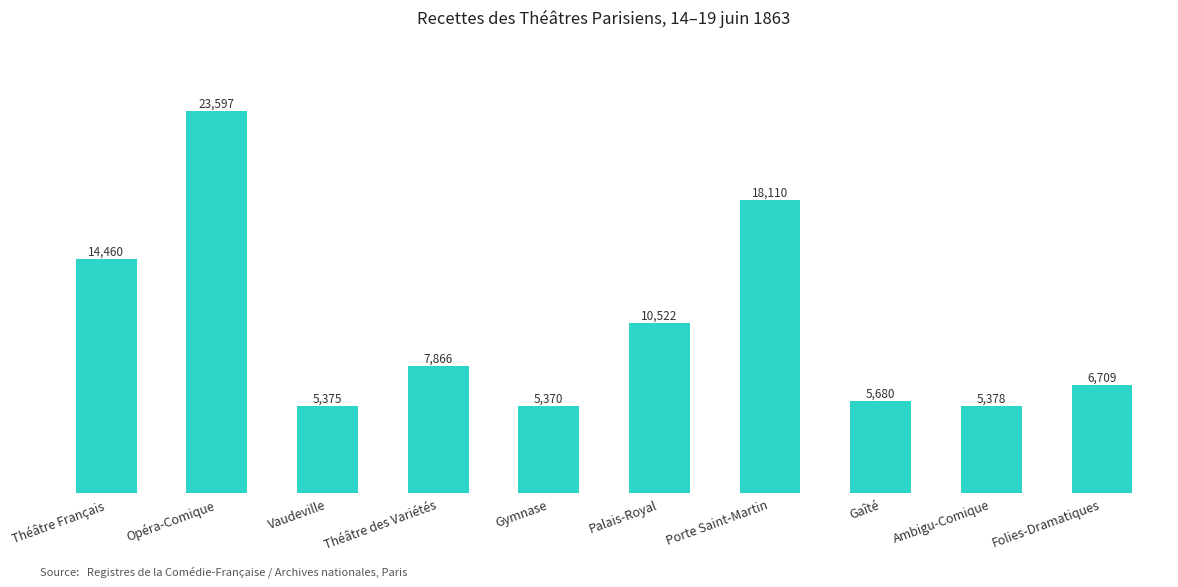

What is the change in value from Vaudeville to Théâtre des Variétés?

+2490.5